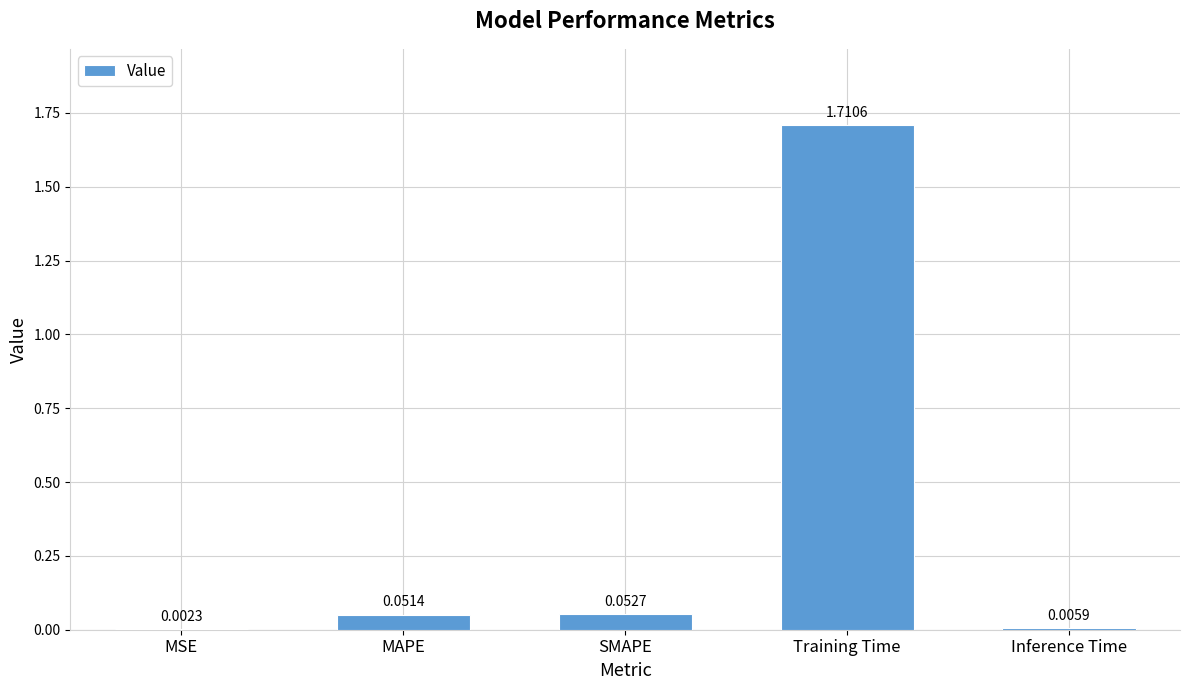

At which label is the value closest to 0?

MSE